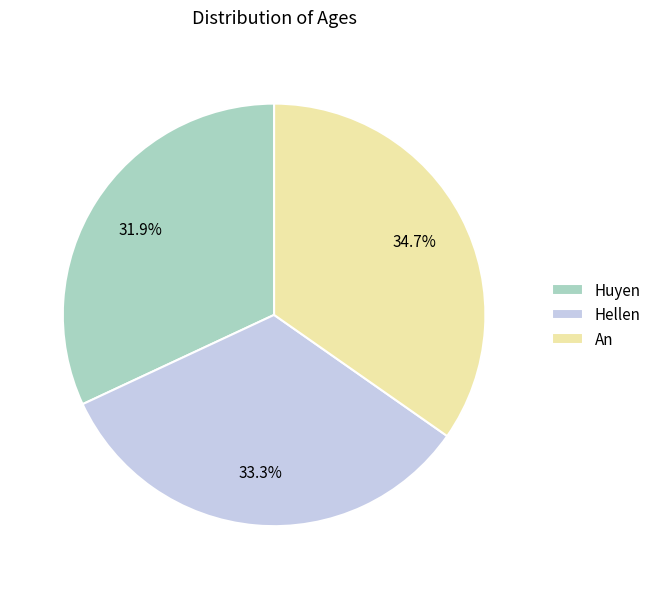

Do Huyen and Hellen together represent more than half of the pie?

Yes